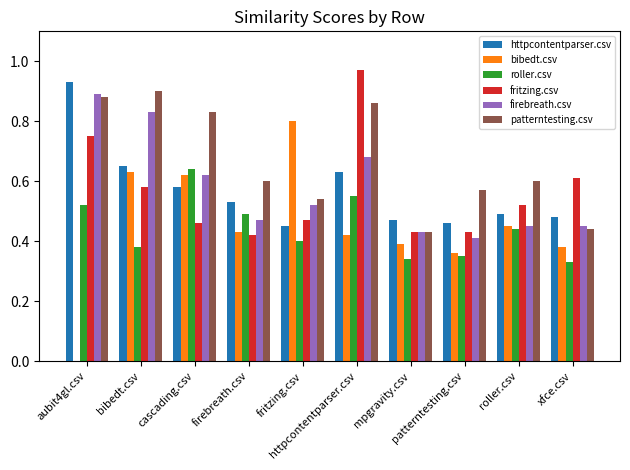

The fritzing.csv series shows 0.4 at firebreath.csv. True or false?

True